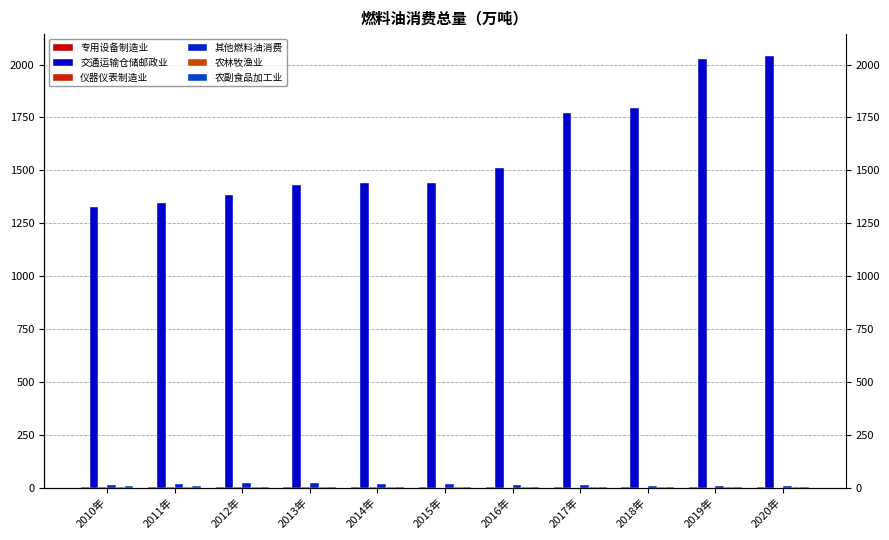

Reading left to right, extract all data points from this chart.

专用设备制造业: 3.8	2.5	1.1	1.0	1.0	1.3	1.1	1.1	0.9	0.6	0.4
交通运输仓储邮政业: 1326.7	1345.2	1383.9	1429.0	1441.4	1439.5	1511.4	1771.3	1795.7	2025.3	2042.0
仪器仪表制造业: 0.4	0.4	0.4	0.5	0.5	0.3	0.2	0.2	0.1	0.1	0.1
其他燃料油消费: 13.5	16.2	19.9	23.4	15.1	16.1	14.1	12.5	9.0	9.2	6.6
农林牧渔业: 1.1	1.3	2.0	2.0	1.3	0.9	1.0	1.3	1.3	1.2	1.1
农副食品加工业: 9.8	6.4	4.7	4.1	2.8	1.8	2.1	2.2	1.6	1.5	0.9